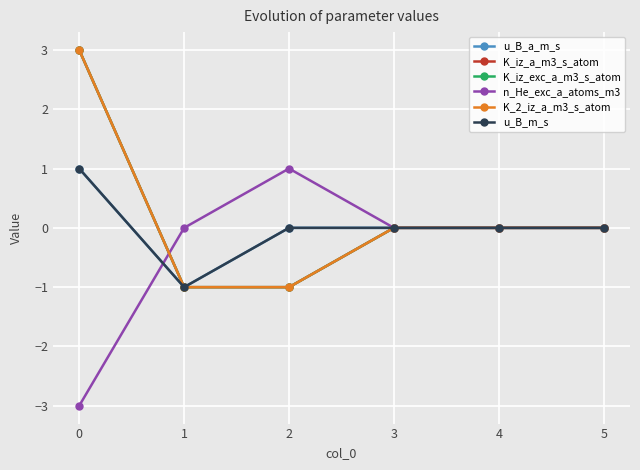

True or false: u_B_a_m_s has a value of -1 at 1.

False